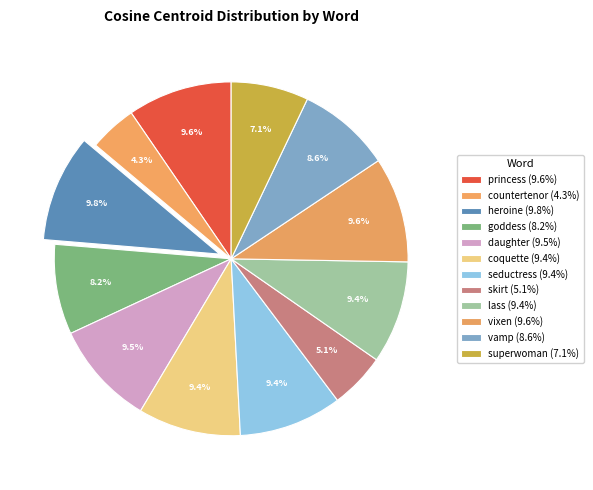

Combined, what portion of the pie is lass and skirt?

14.5%